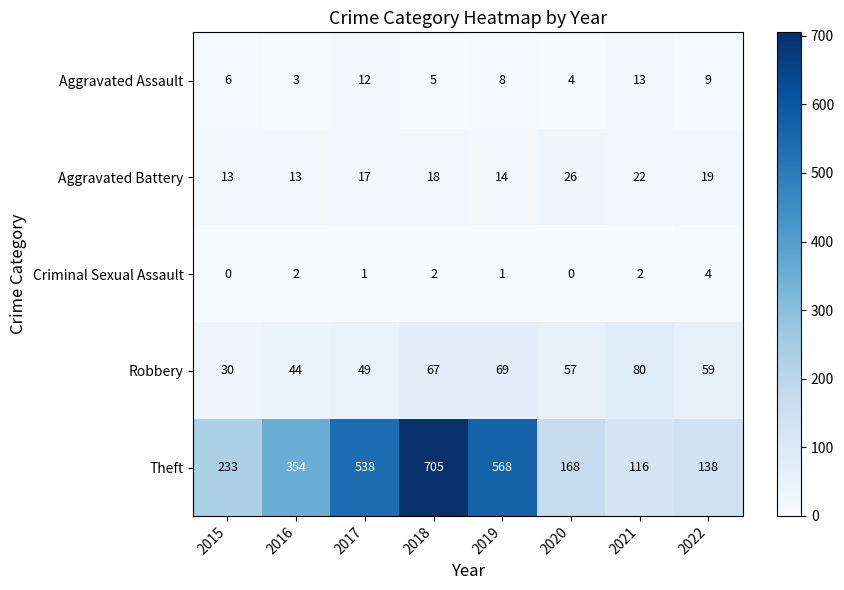

What is the difference between the Robbery values at 2016 and 2019?

25